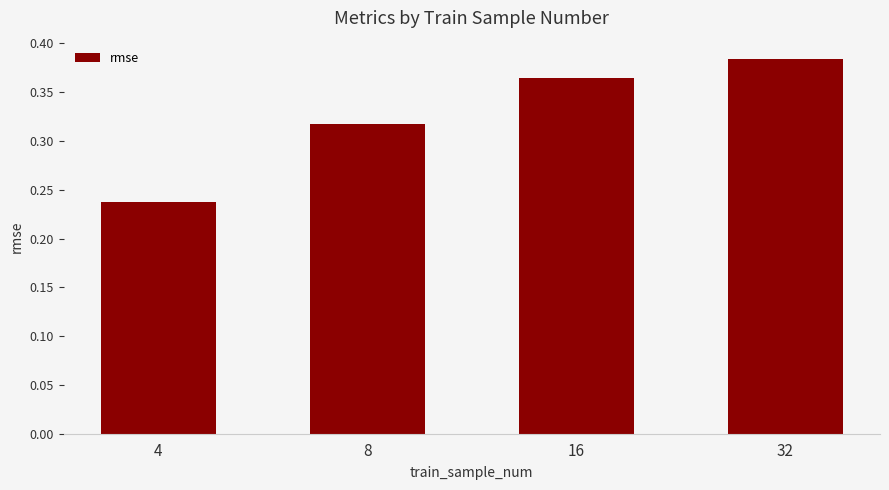

Count the values in the range 0 to 1.

4